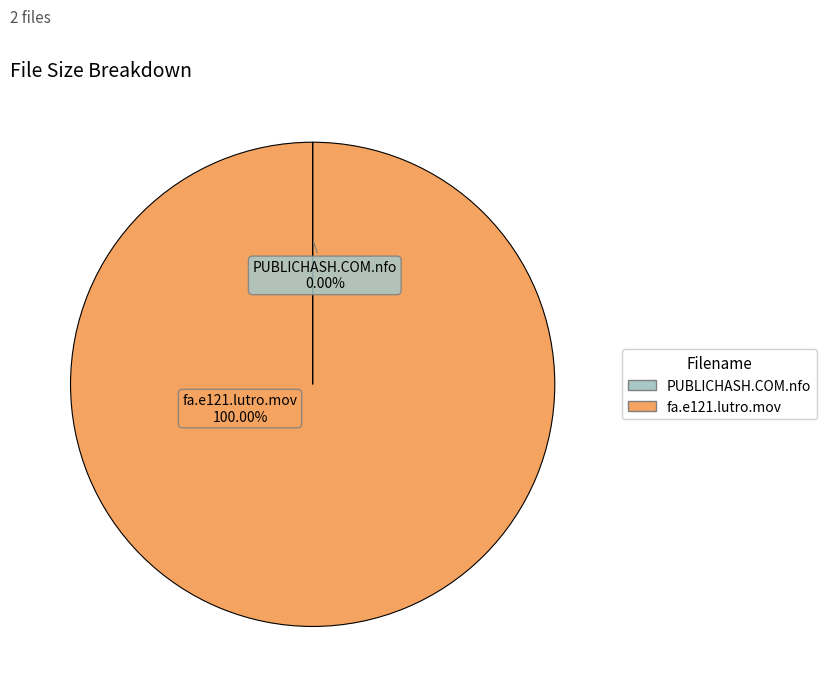

Which category accounts for the majority?

fa.e121.lutro.mov